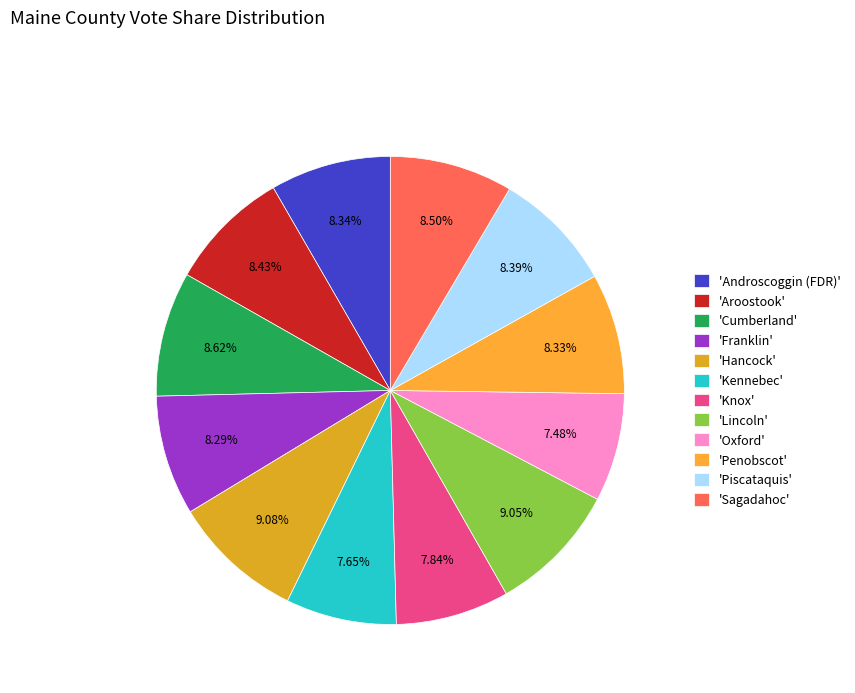

Which slice is the smallest?

Herbert Clark Hoover (Oxford)